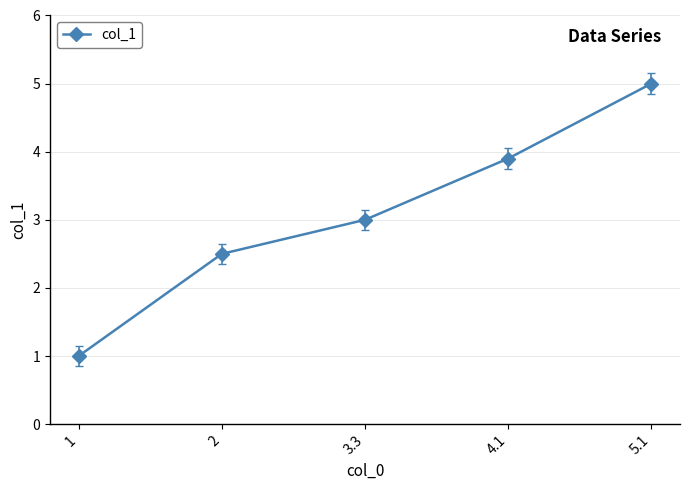

What is the approximate value at 1?

1.0